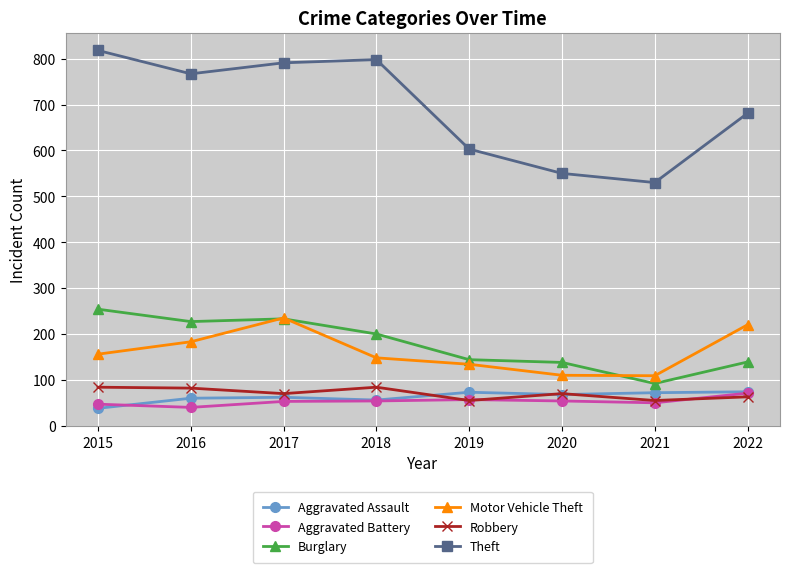

What is the total value across all series at 2017?

1444